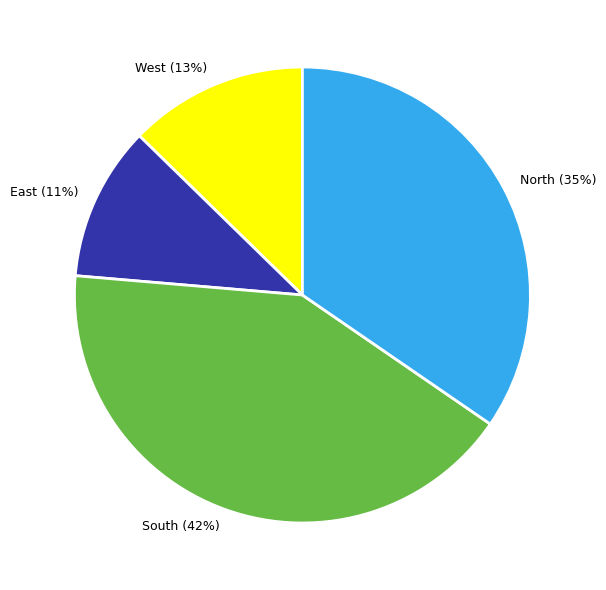

To the nearest percent, what is the difference between the largest and smallest slice percentages?

31%